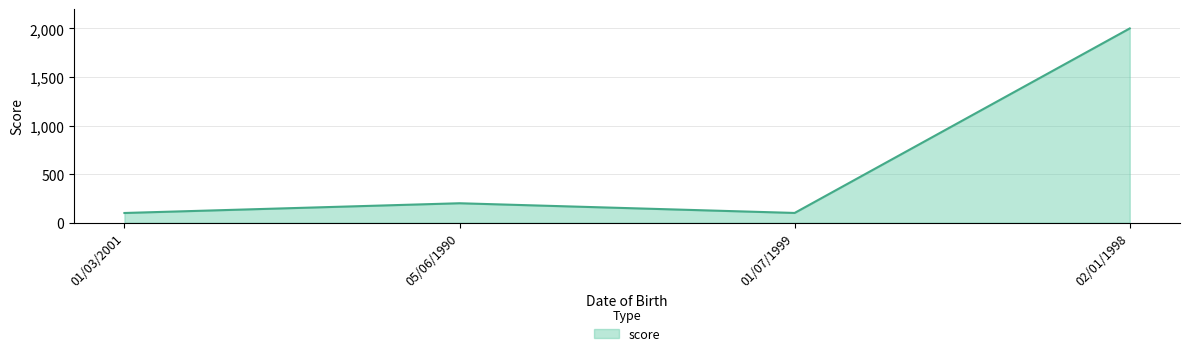

At which label is the value closest to 1050?

05/06/1990